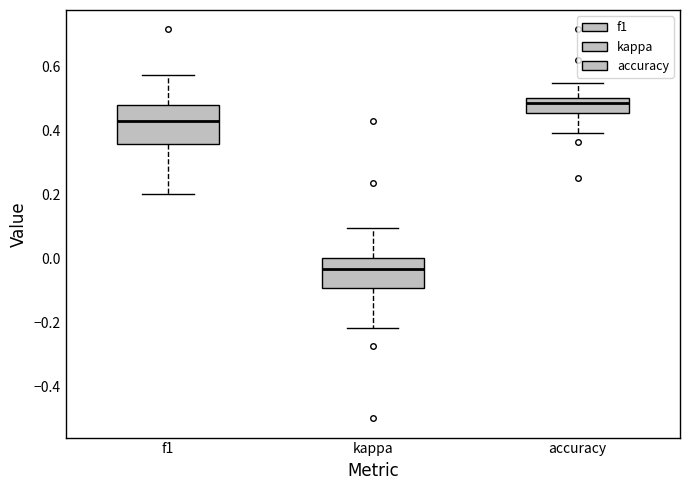

Comparing the boxes themselves (not the whiskers), which one is the tallest?

f1